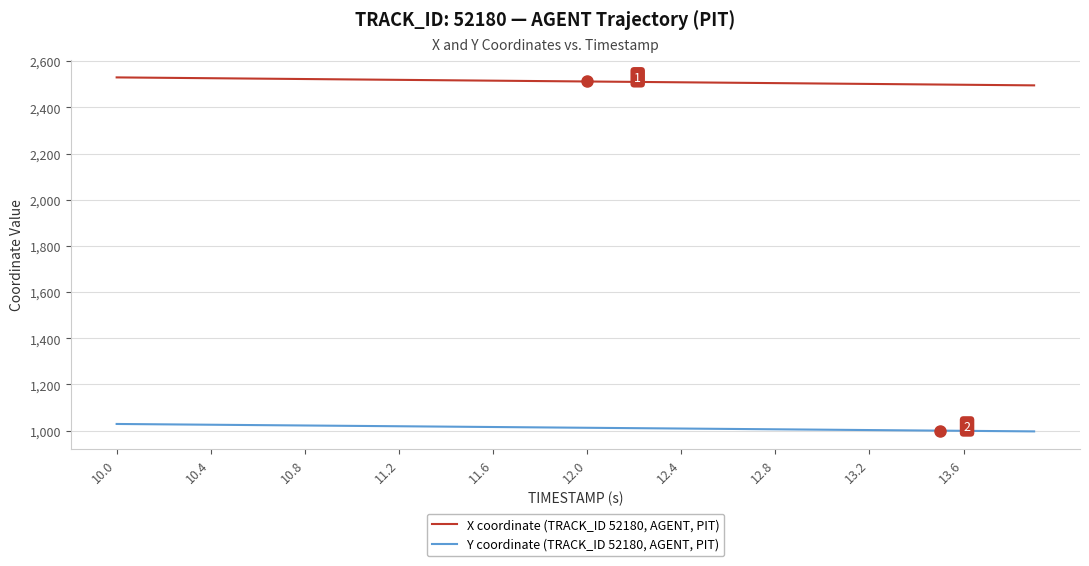

True or false: X coordinate (TRACK_ID 52180, AGENT, PIT) and Y coordinate (TRACK_ID 52180, AGENT, PIT) intersect in this chart.

False